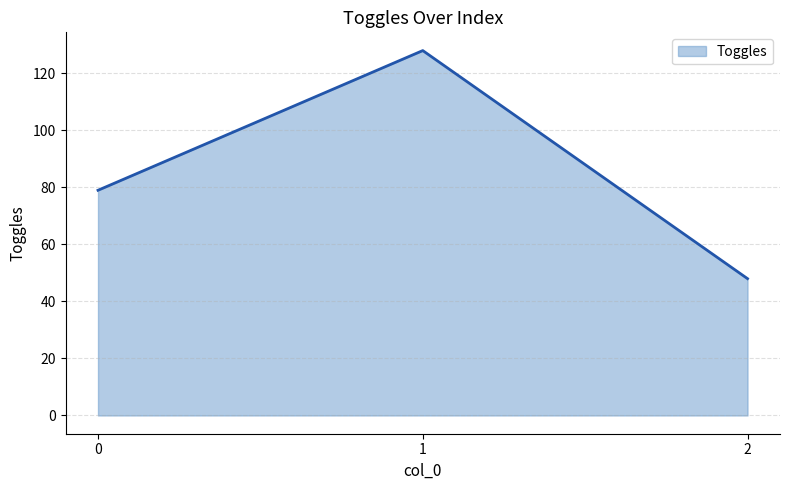

Reading left to right, extract all data points from this chart.

79	128	48